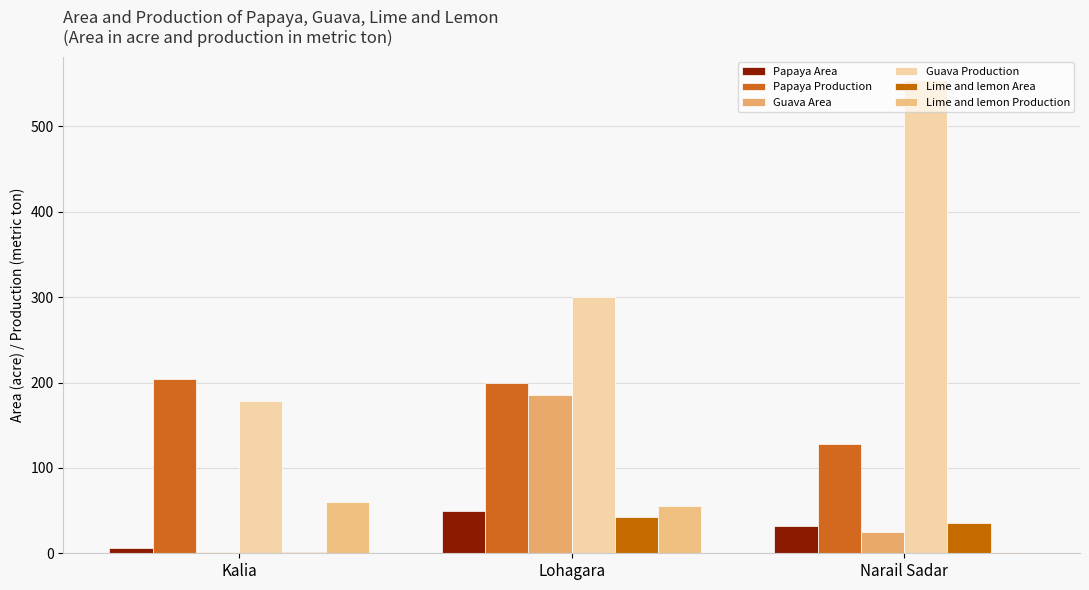

Count the number of data series in this chart.

6